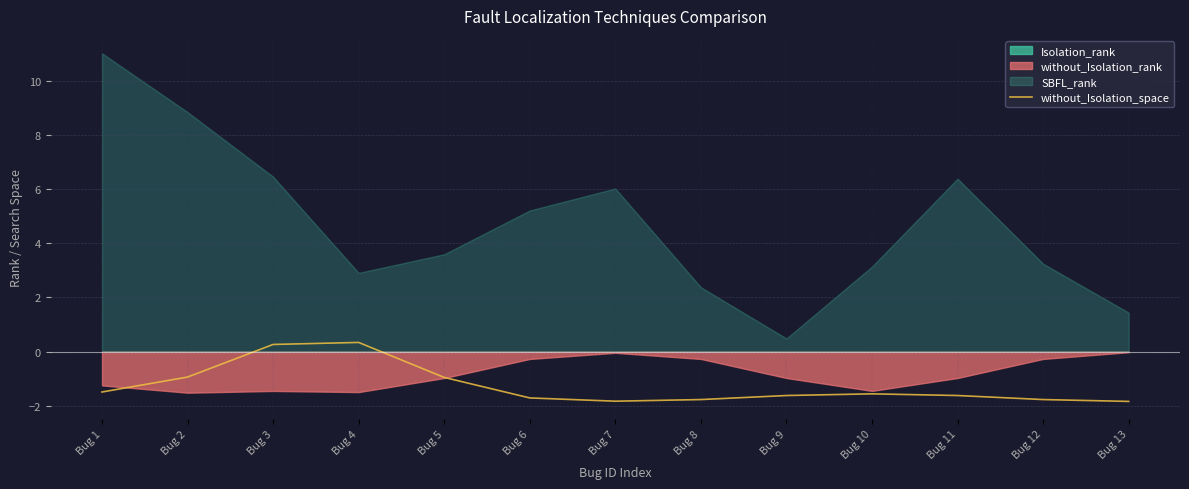

What is the change in value from Bug 6 to Bug 13?

-0.1